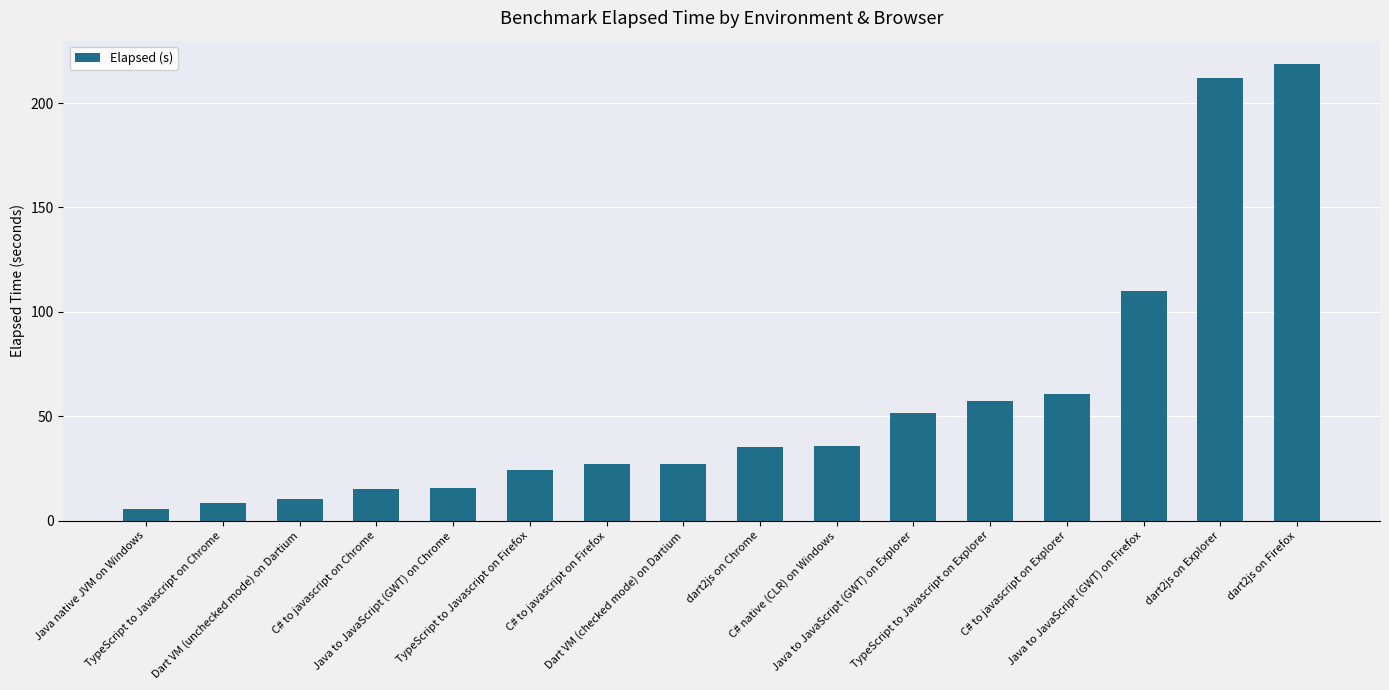

How many values exceed 35?

8